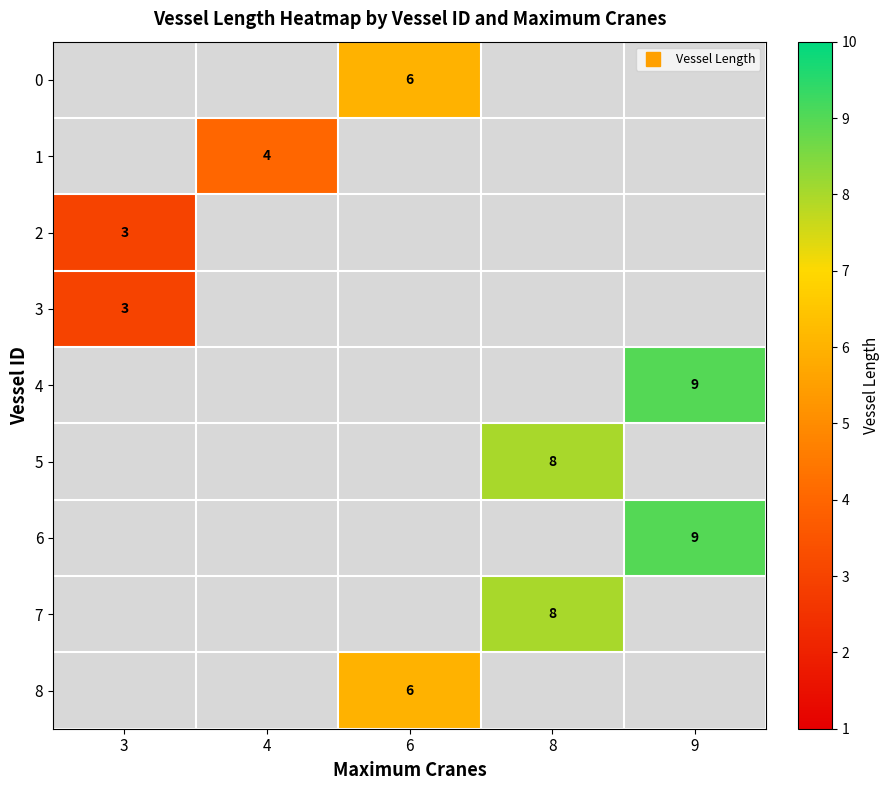

How many distinct data groups are displayed?

9